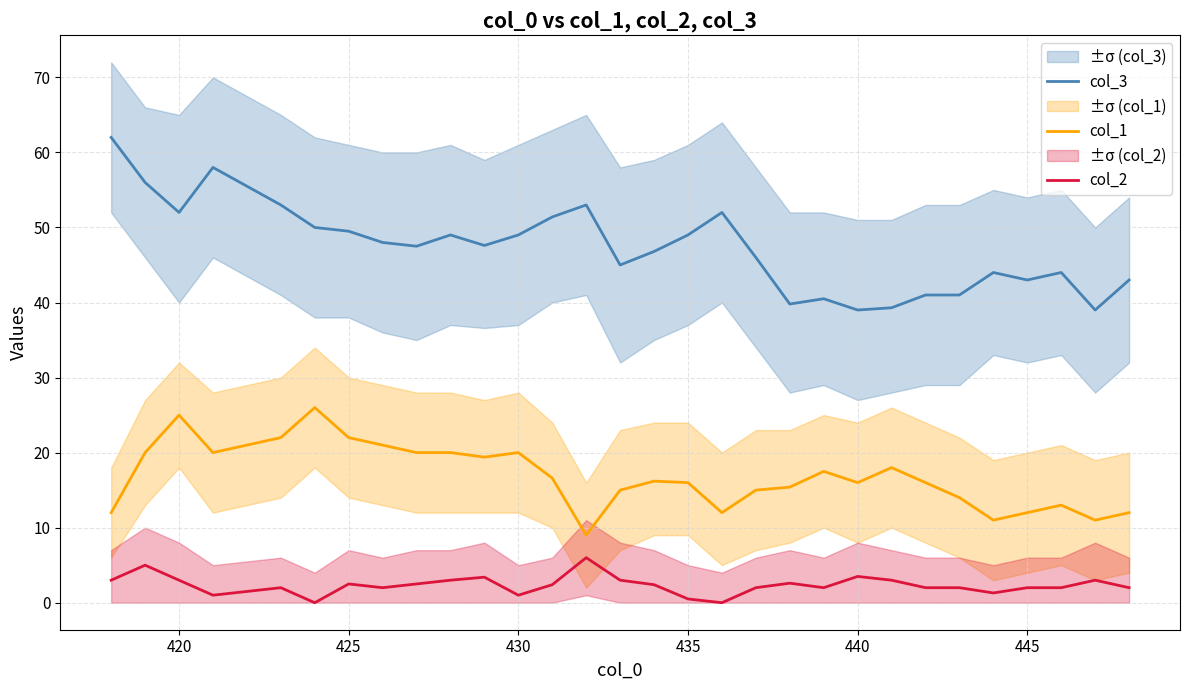

True or false: col_2 and col_3 cross at least once.

False